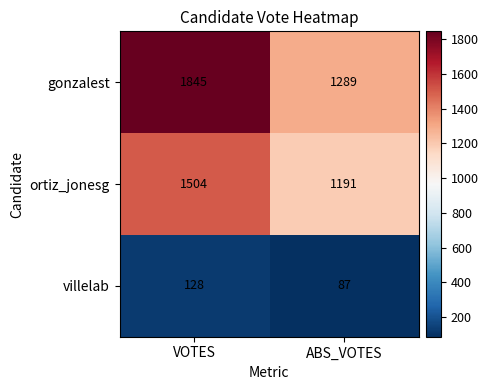

What is the average value of the gonzalest series?

1567